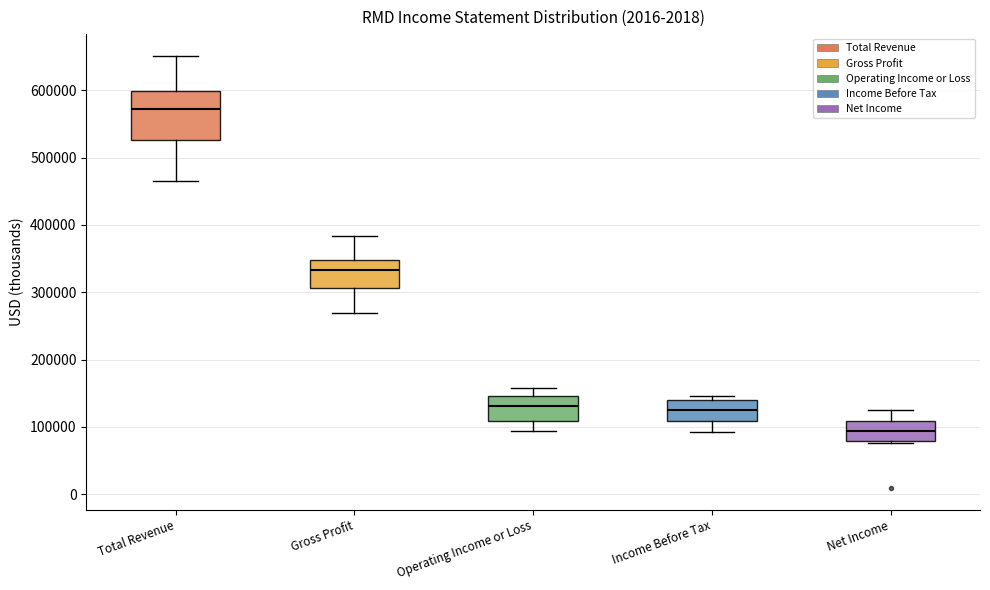

Reading left to right, read every box against the y-axis: the position of its median line, the range the box covers, and the ends of its whiskers. The values are not printed on the chart, so give them approximately, as read against the axis.

Total Revenue: median 570000, box 530000 to 600000, whiskers 470000 to 650000
Gross Profit: median 330000, box 310000 to 350000, whiskers 270000 to 380000
Operating Income or Loss: median 130000, box 110000 to 150000, whiskers 90000 to 160000
Income Before Tax: median 130000, box 110000 to 140000, whiskers 90000 to 150000
Net Income: median 90000, box 80000 to 110000, whiskers 80000 to 120000